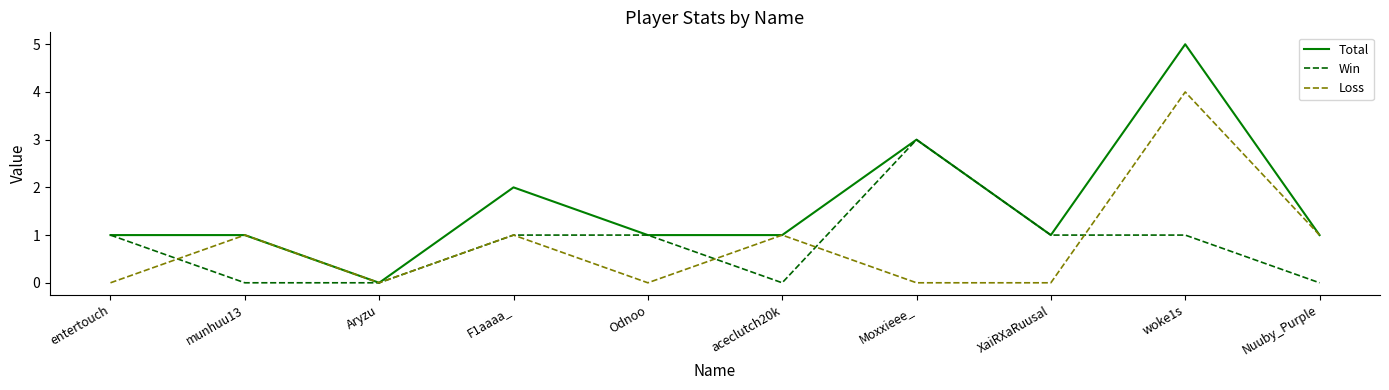

What are all the series names shown in the legend?

Total, Win, Loss